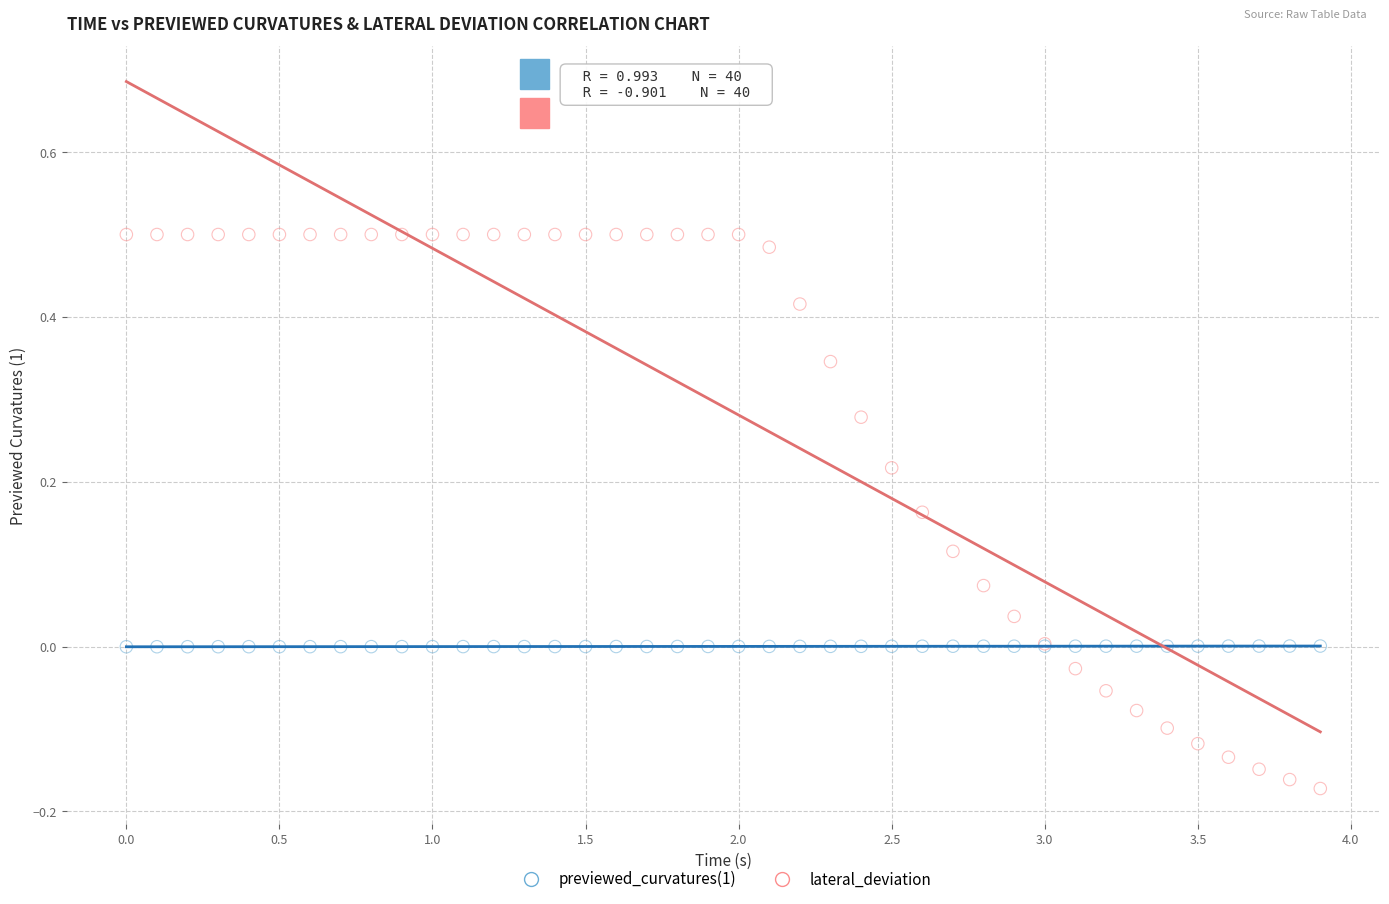

Which series has the widest spread of Y values?

lateral_deviation